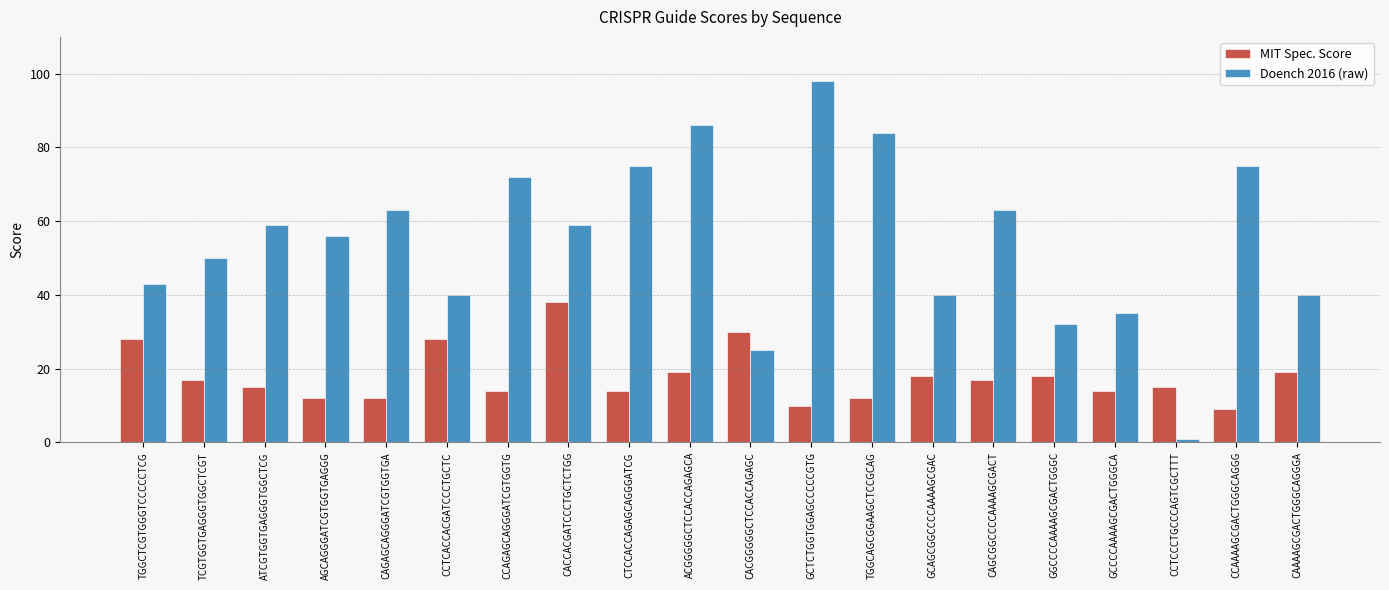

Reading right to left, list all the values displayed in this chart.

MIT Spec. Score: CAAAAGCGACTGGGCAGGGA=19	CCAAAAGCGACTGGGCAGGG=9	CCTCCCTGCCCAGTCGCTTT=15	GCCCCAAAAGCGACTGGGCA=14	GGCCCCAAAAGCGACTGGGC=18	CAGCGGCCCCAAAAGCGACT=17	GCAGCGGCCCCAAAAGCGAC=18	TGGCAGCGGAAGCTCCGCAG=12	GCTCTGGTGGAGCCCCCGTG=10	CACGGGGGCTCCACCAGAGC=30	ACGGGGGCTCCACCAGAGCA=19	CTCCACCAGAGCAGGGATCG=14	CACCACGATCCCTGCTCTGG=38	CCAGAGCAGGGATCGTGGTG=14	CCTCACCACGATCCCTGCTC=28	CAGAGCAGGGATCGTGGTGA=12	AGCAGGGATCGTGGTGAGGG=12	ATCGTGGTGAGGGTGGCTCG=15	TCGTGGTGAGGGTGGCTCGT=17	TGGCTCGTGGGTCCCCCTCG=28
Doench 2016 (raw): CAAAAGCGACTGGGCAGGGA=40	CCAAAAGCGACTGGGCAGGG=75	CCTCCCTGCCCAGTCGCTTT=1	GCCCCAAAAGCGACTGGGCA=35	GGCCCCAAAAGCGACTGGGC=32	CAGCGGCCCCAAAAGCGACT=63	GCAGCGGCCCCAAAAGCGAC=40	TGGCAGCGGAAGCTCCGCAG=84	GCTCTGGTGGAGCCCCCGTG=98	CACGGGGGCTCCACCAGAGC=25	ACGGGGGCTCCACCAGAGCA=86	CTCCACCAGAGCAGGGATCG=75	CACCACGATCCCTGCTCTGG=59	CCAGAGCAGGGATCGTGGTG=72	CCTCACCACGATCCCTGCTC=40	CAGAGCAGGGATCGTGGTGA=63	AGCAGGGATCGTGGTGAGGG=56	ATCGTGGTGAGGGTGGCTCG=59	TCGTGGTGAGGGTGGCTCGT=50	TGGCTCGTGGGTCCCCCTCG=43